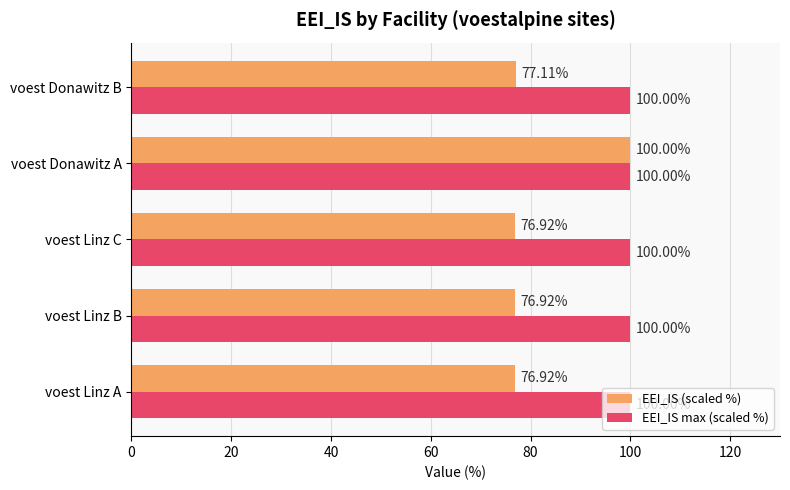

At which category is the sum across all series the highest?

voest Donawitz A